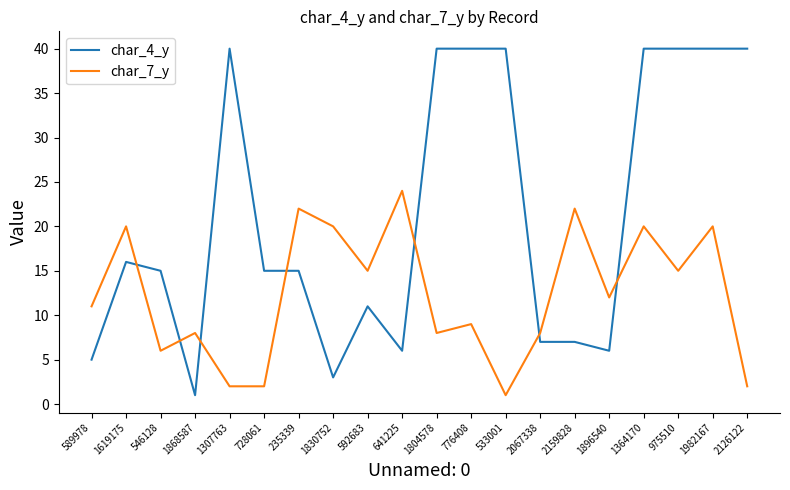

What position from the left is 1619175?

2